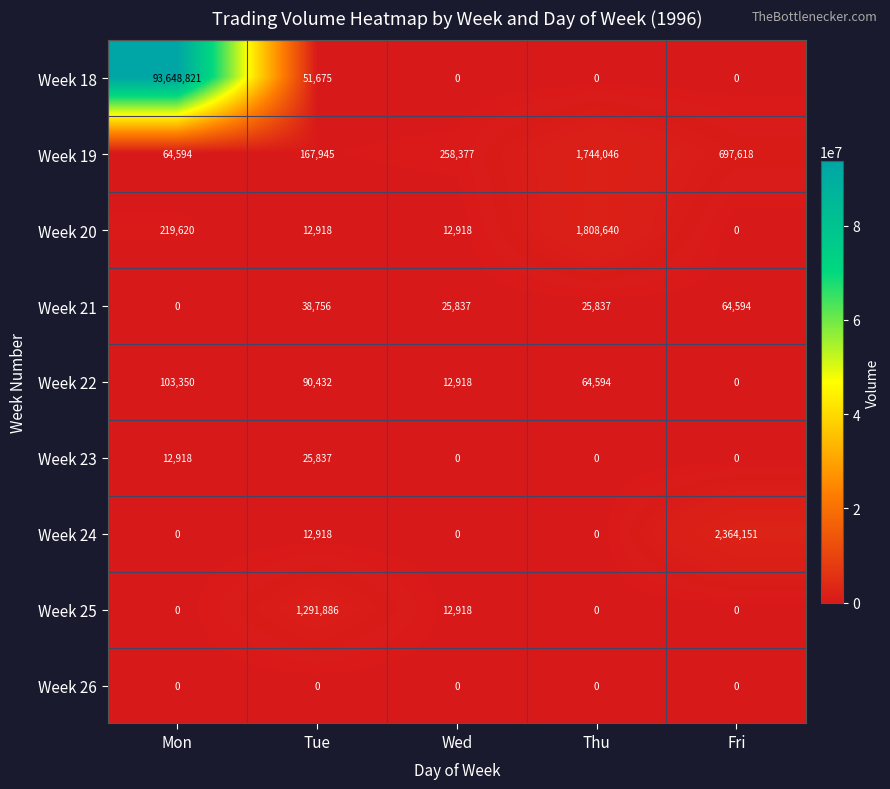

The value of Week 23 at Tue is 25837. True or false?

True